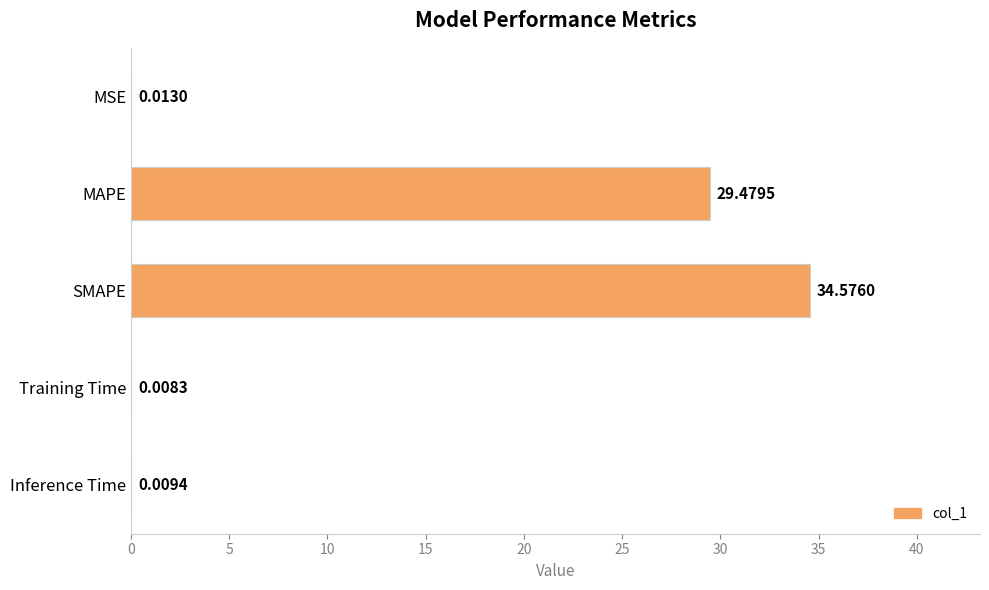

At which category does the chart reach its peak across all series?

SMAPE